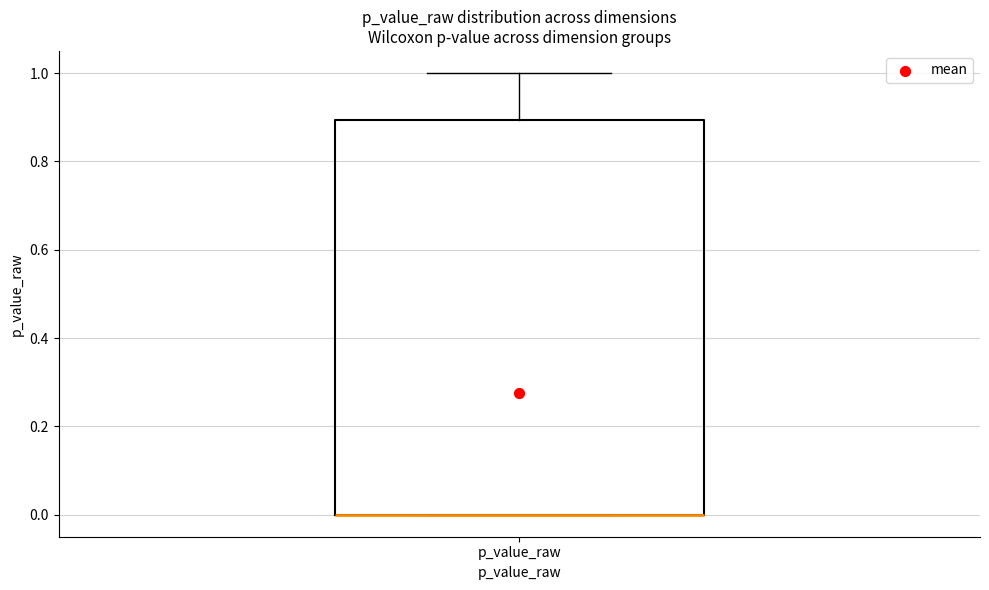

Read this box plot against the y-axis: the position of the median line, the range covered by the box, and the ends of both whiskers. The values are not printed on the chart, so give them approximately, as read against the axis.

median 0.0 (drawn on the box's lower edge), box 0.0 to 0.9, whiskers 0.0 to 1.0